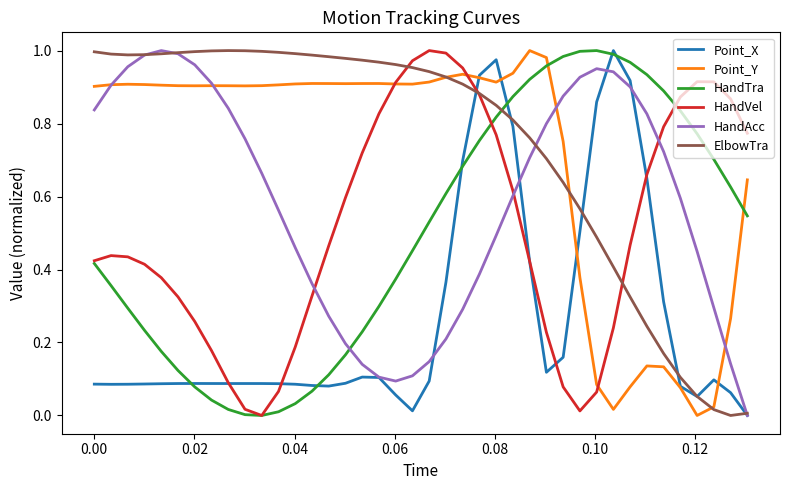

Count the number of categories in the chart.

40